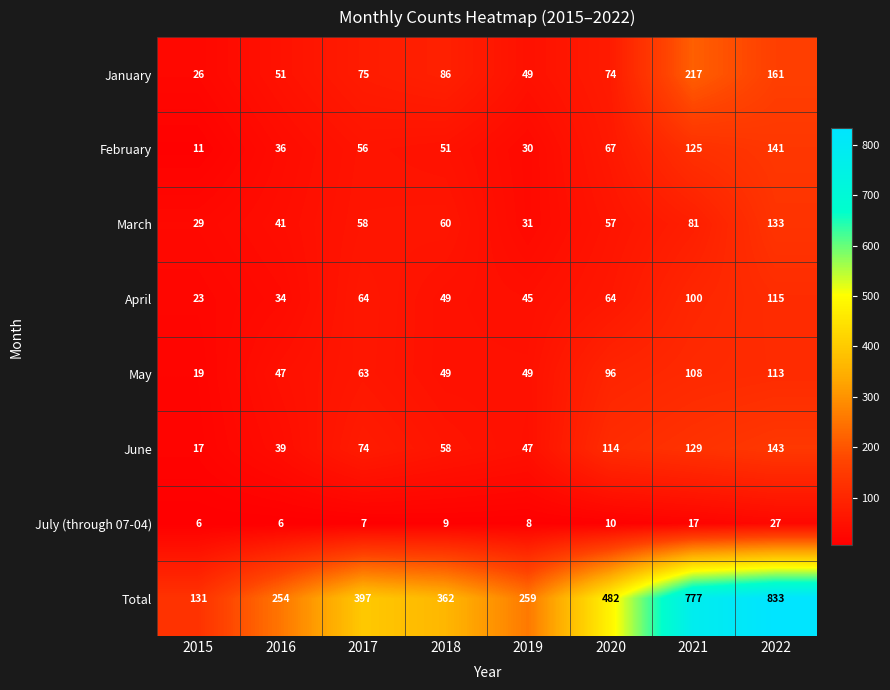

Where is January nearest to the value 121?

2018